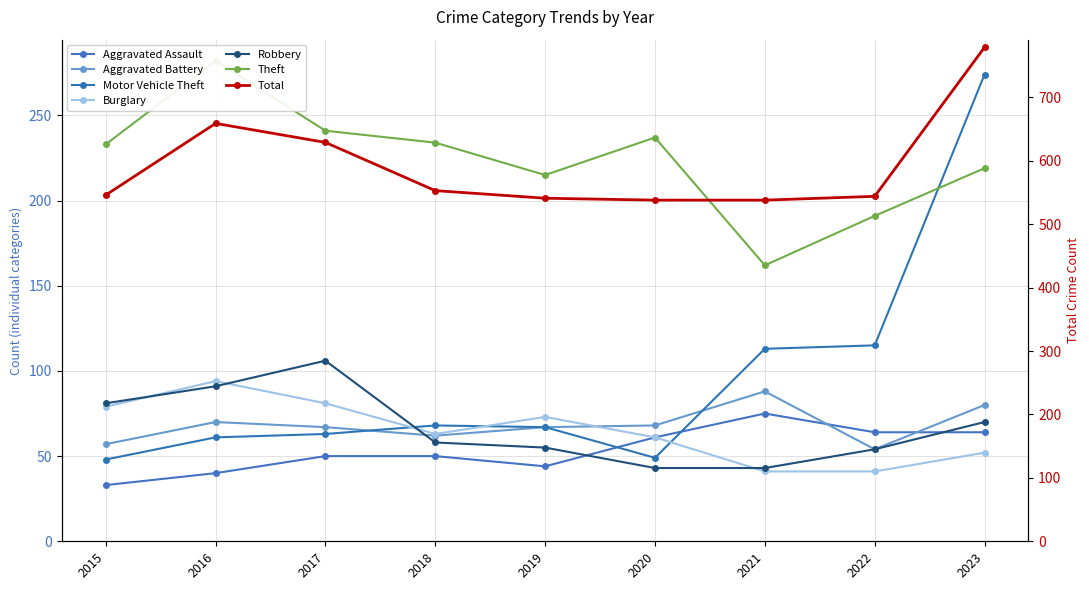

Read the Aggravated Assault value at 2020, to the nearest 10.

60